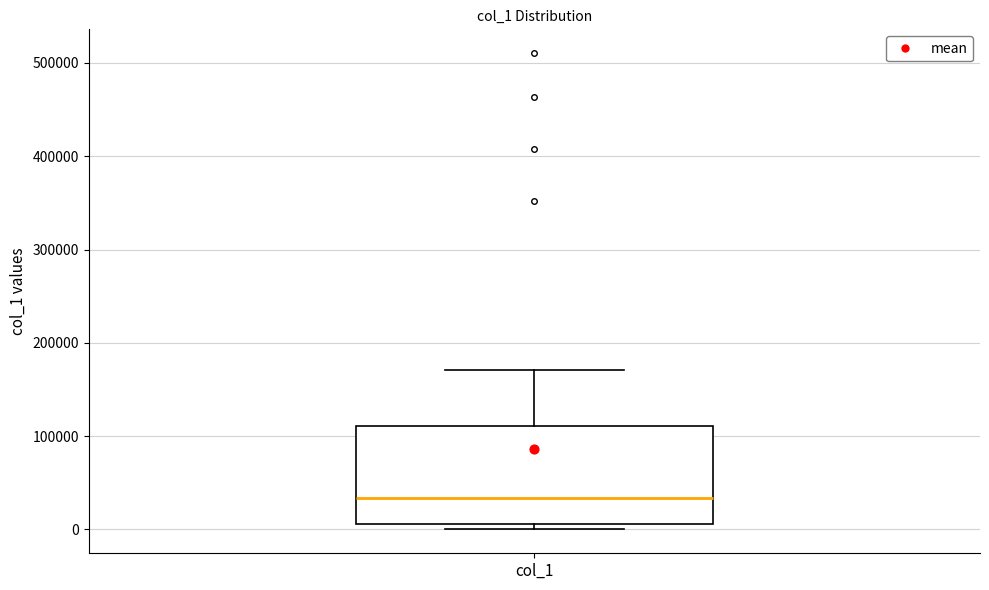

Read this box plot against the y-axis: the position of the median line, the range covered by the box, and the ends of both whiskers. The values are not printed on the chart, so give them approximately, as read against the axis.

median 30000, box 10000 to 110000, whiskers 0 to 170000